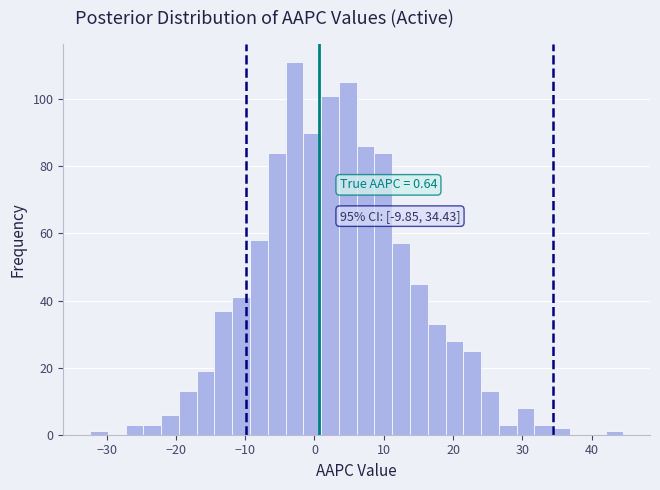

Around what value on the x-axis is the tallest bar? Give the approximate position of its centre, as read against the axis.

-3